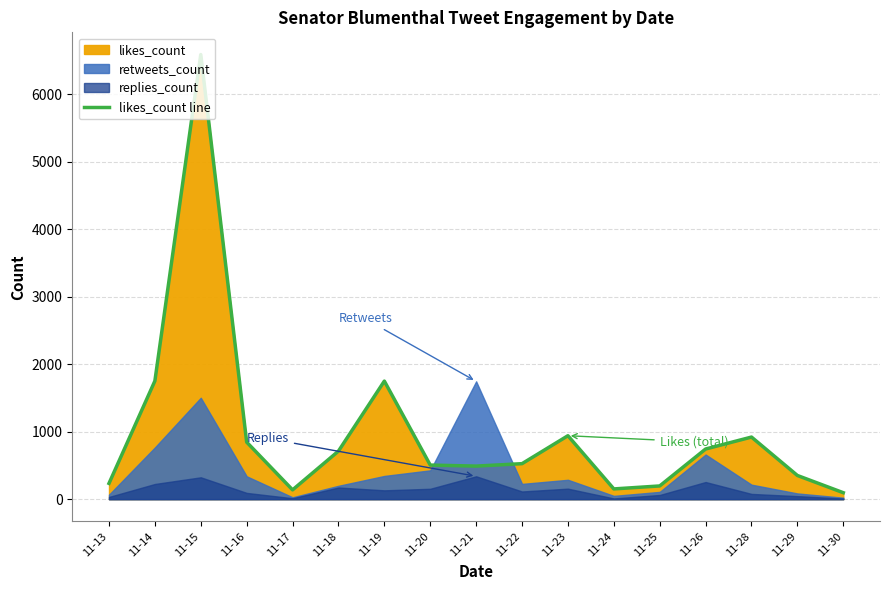

What is the sum of all values?

16933